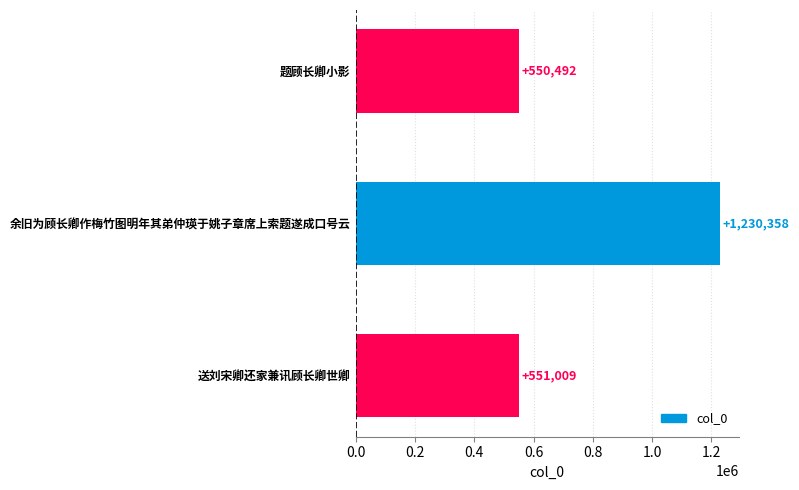

True or false: the data shows 850309 at 送刘宋卿还家兼讯顾长卿世卿.

False